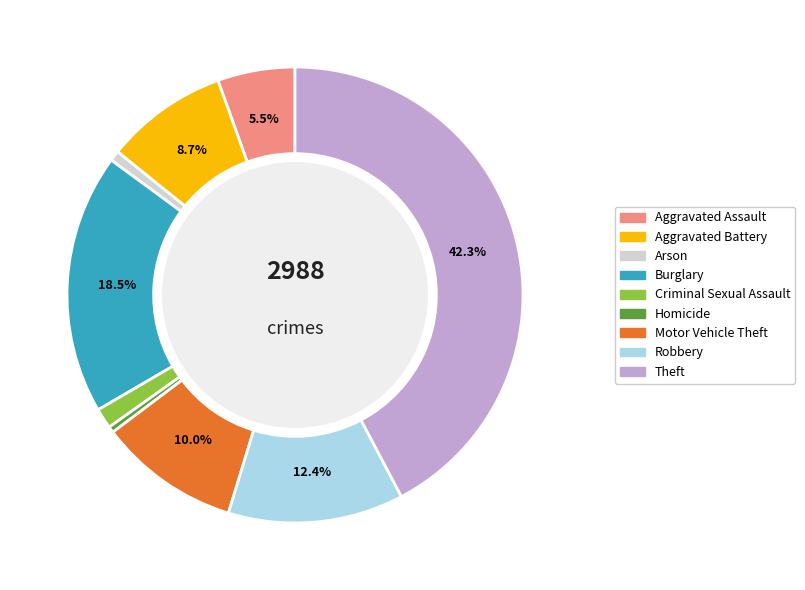

How many slices are in this pie chart?

9